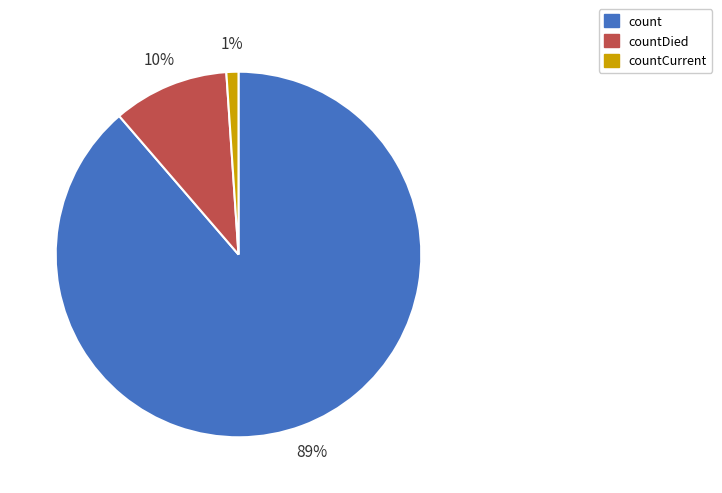

Count the number of slices in the pie.

3